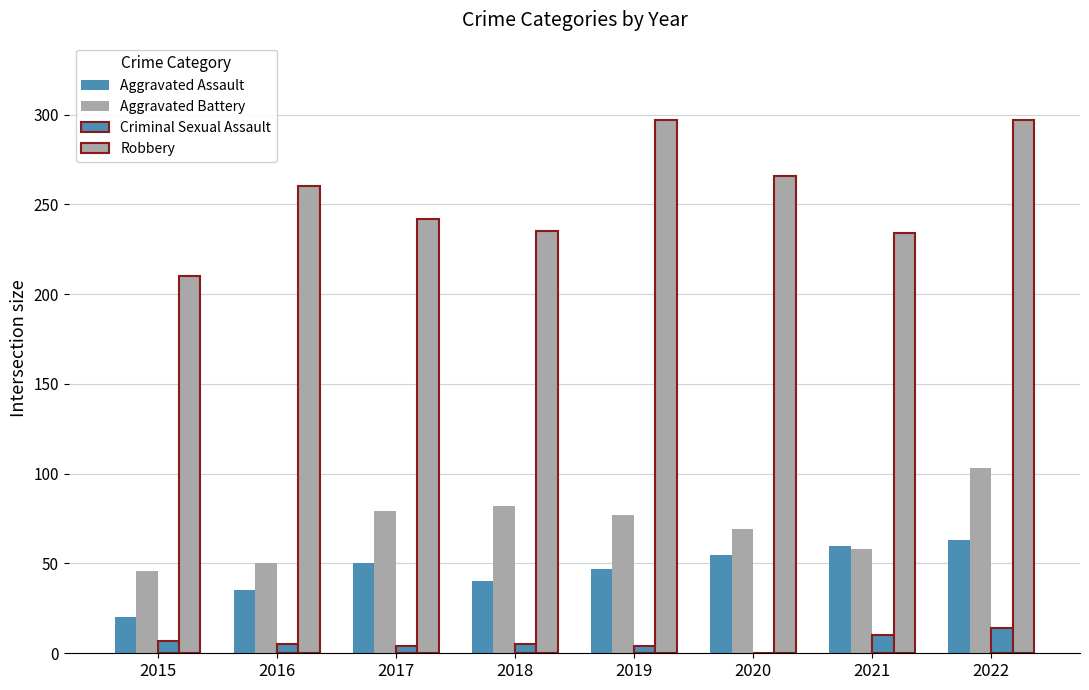

Rank the categories by Robbery value from highest to lowest.

2019, 2022, 2020, 2016, 2017, 2018, 2021, 2015